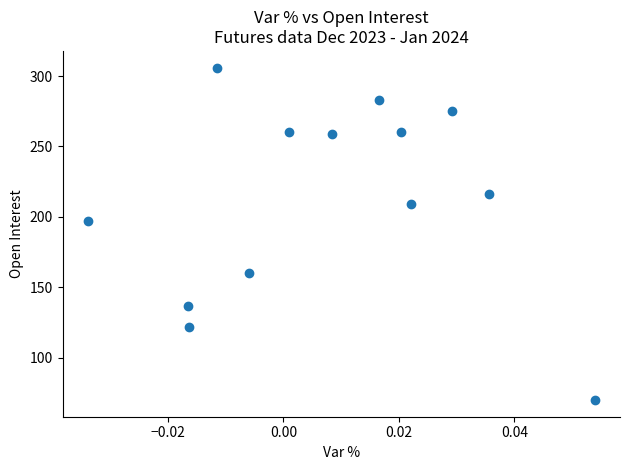

What is the range of Y values (max minus min)?

236